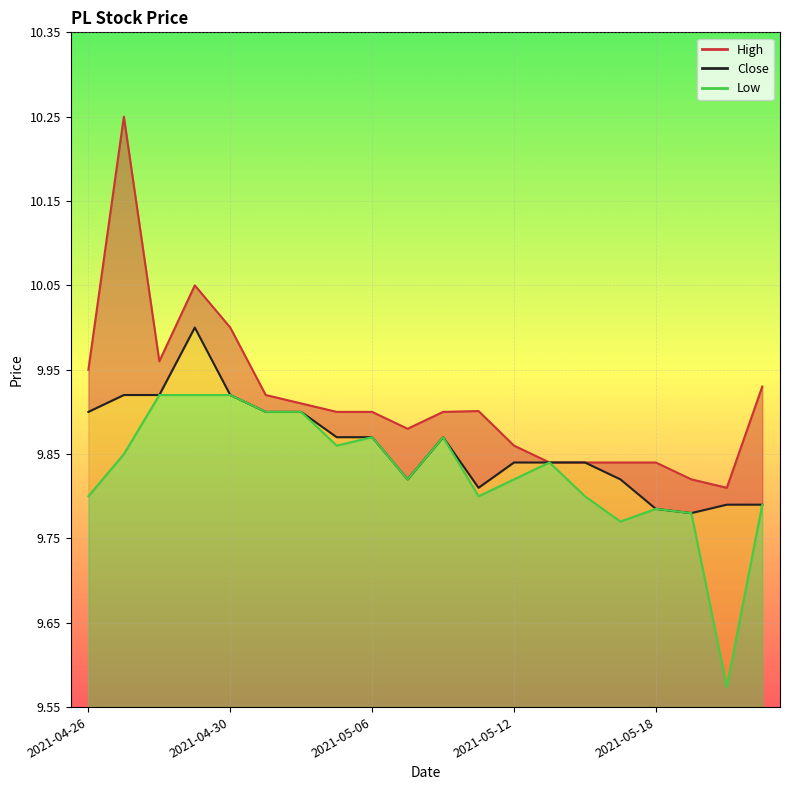

Which category has the highest value in the Low series?

2021-04-28